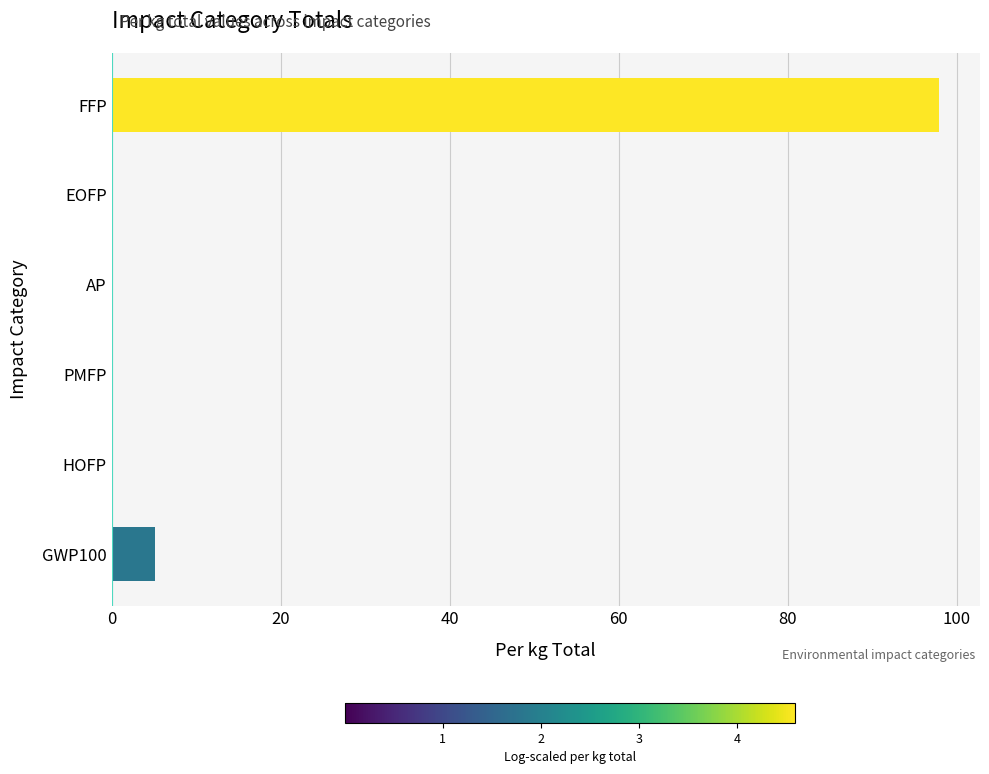

Which category has the highest value across all series?

FFP